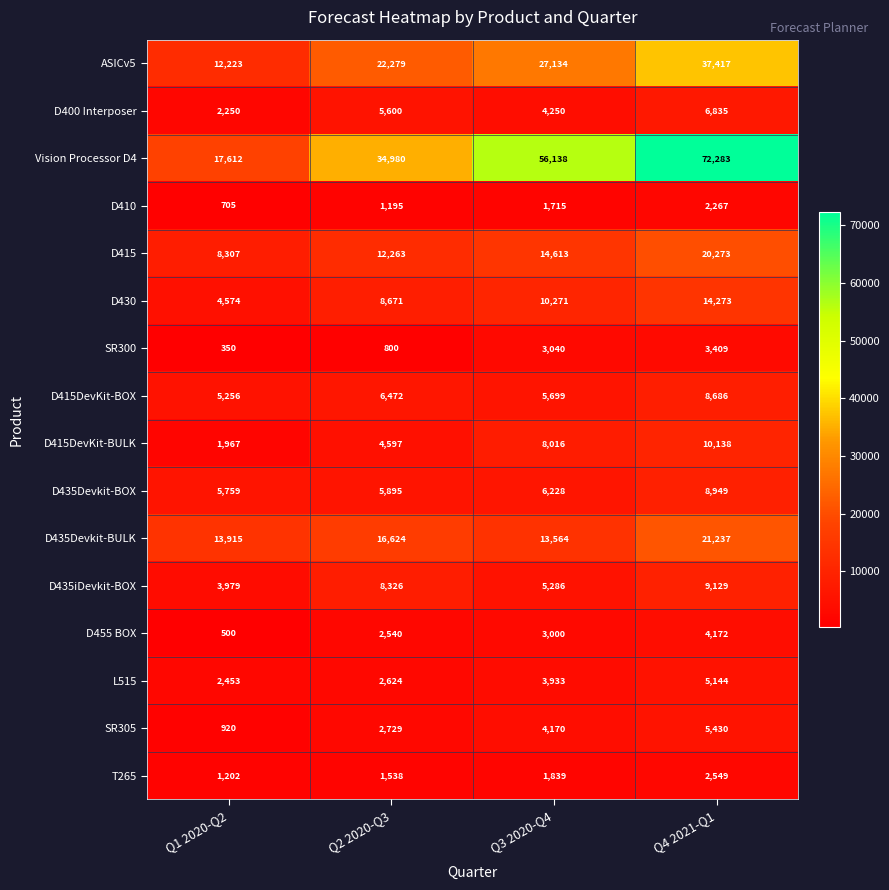

At how many categories does at least one series exceed 10395?

4